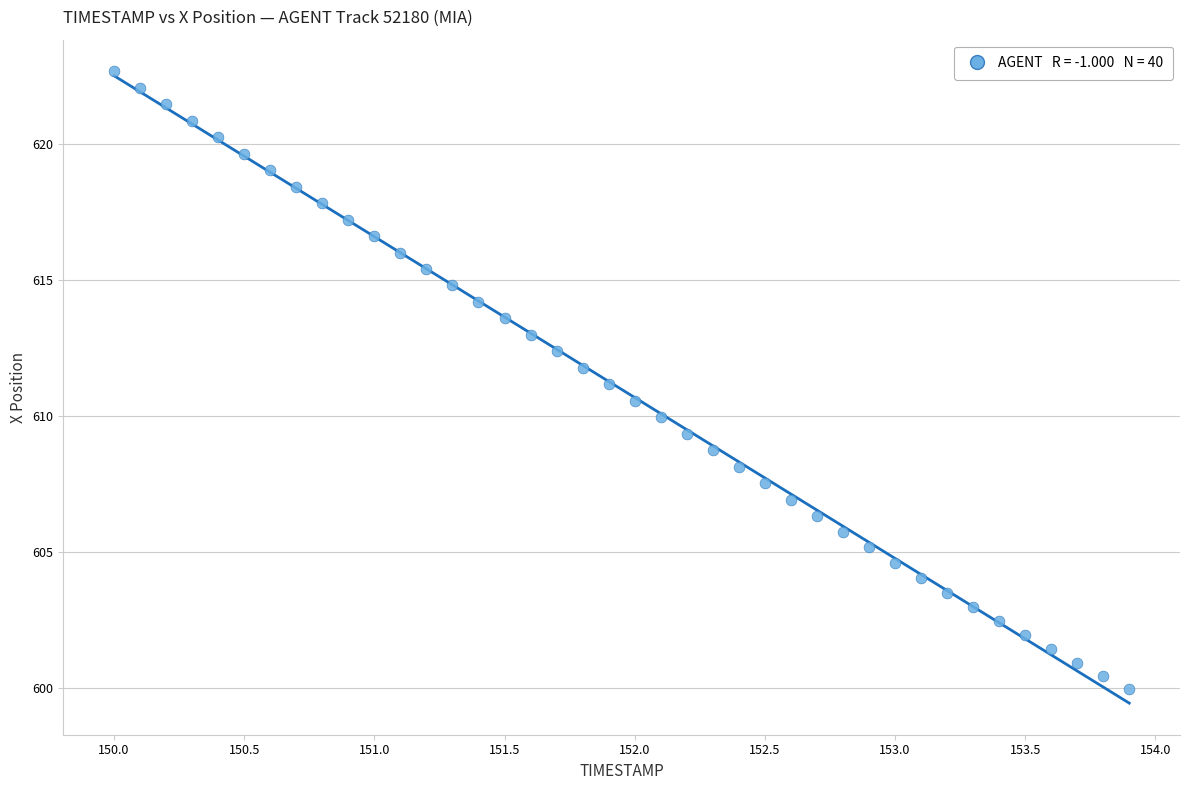

What is the range of Y values (max minus min)?

22.7